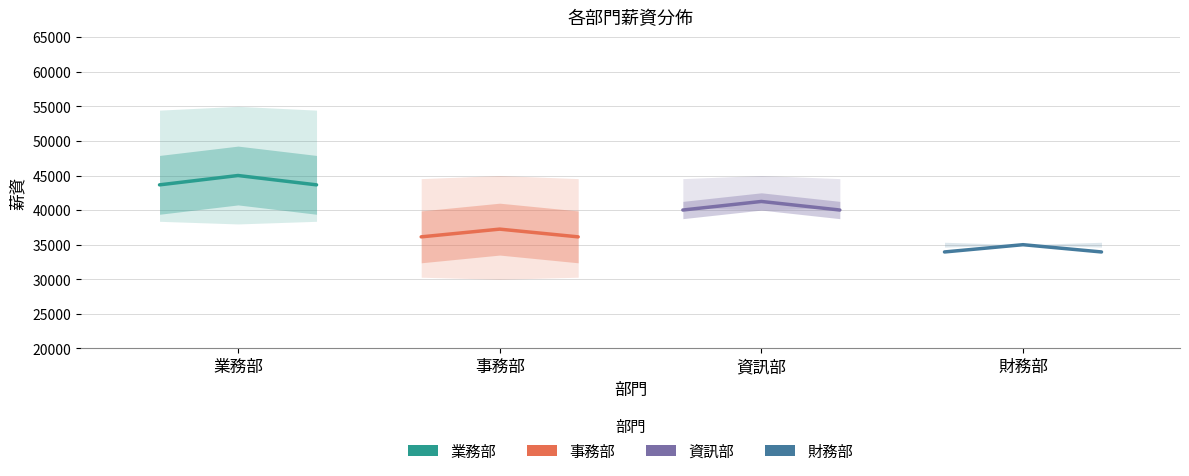

At 業務部, list the series in order from smallest to largest.

財務部, 事務部, 資訊部, 業務部